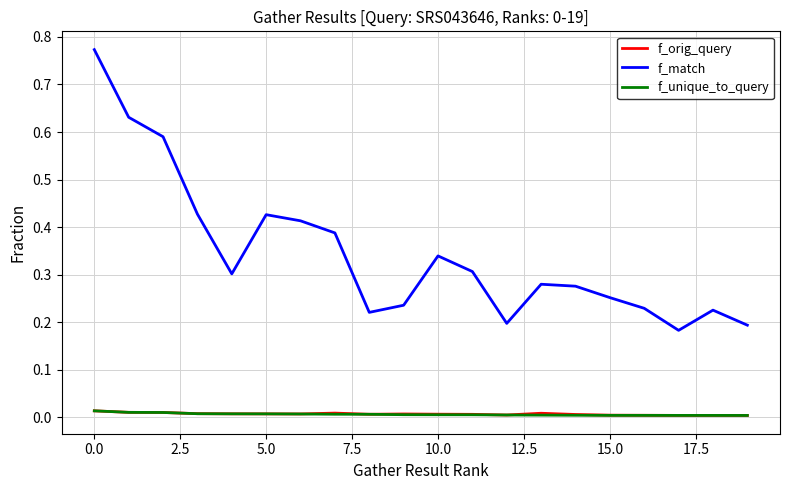

Which series has the widest spread of values?

f_match